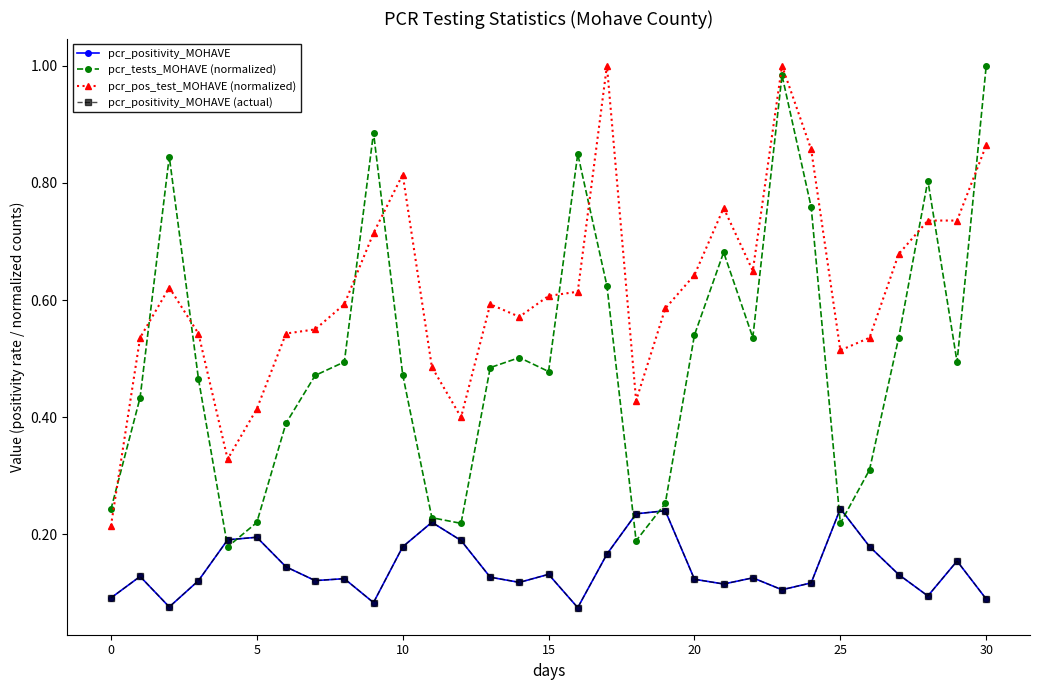

Is this an area chart (filled region under the line)?

No